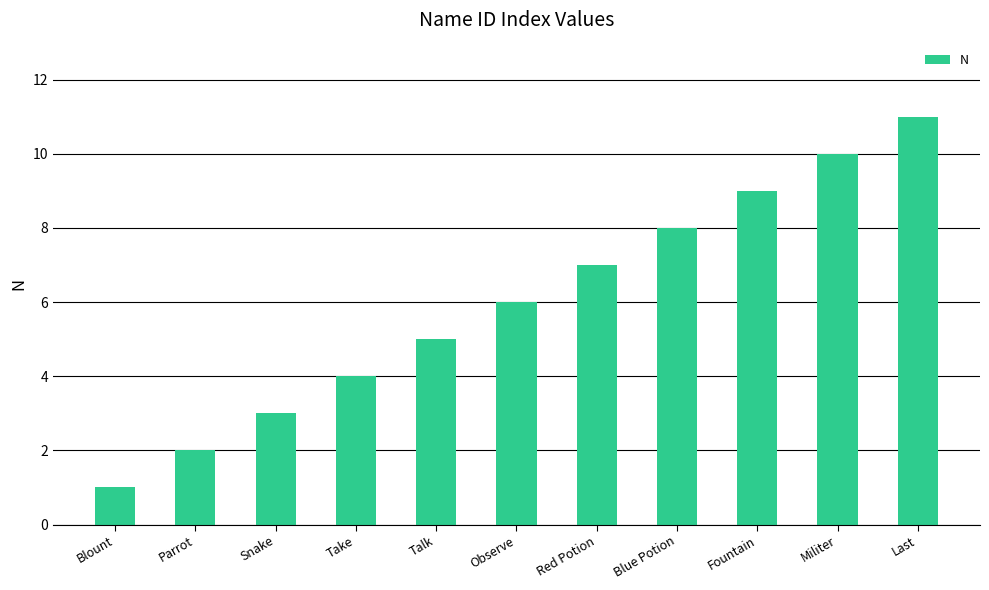

What is the approximate value at Snake?

3